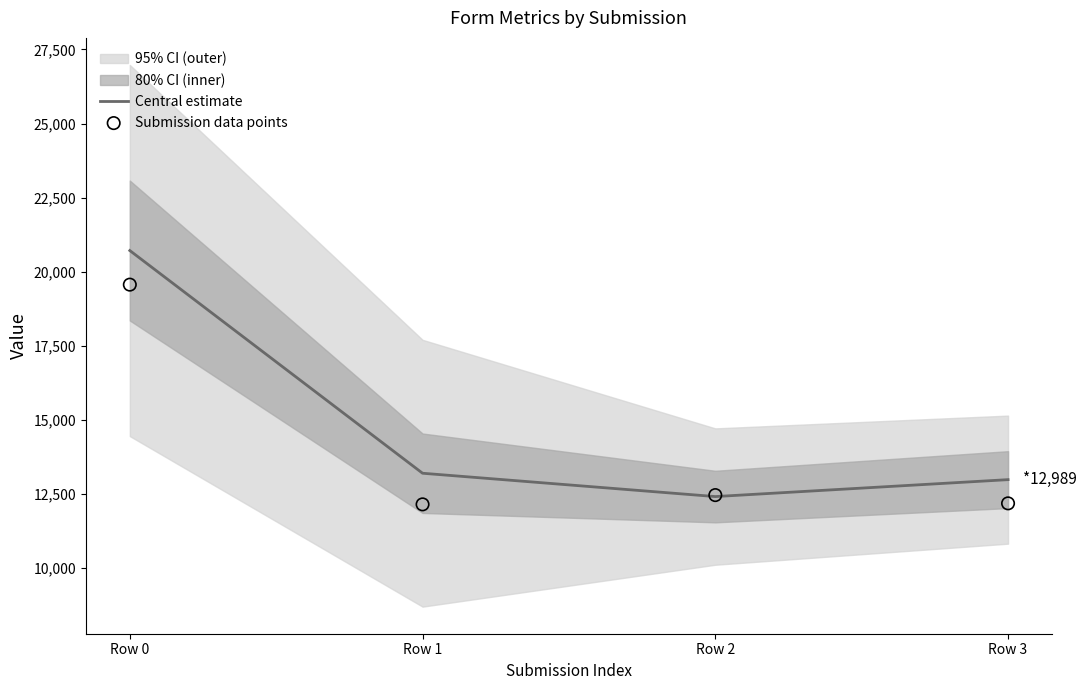

Is the value of Submission data points at Row 1 greater than the value of Central estimate at Row 3?

No